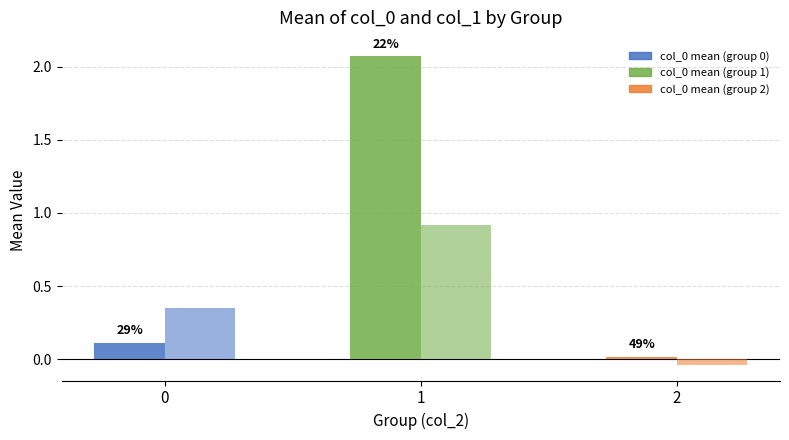

Are the bars horizontal?

No